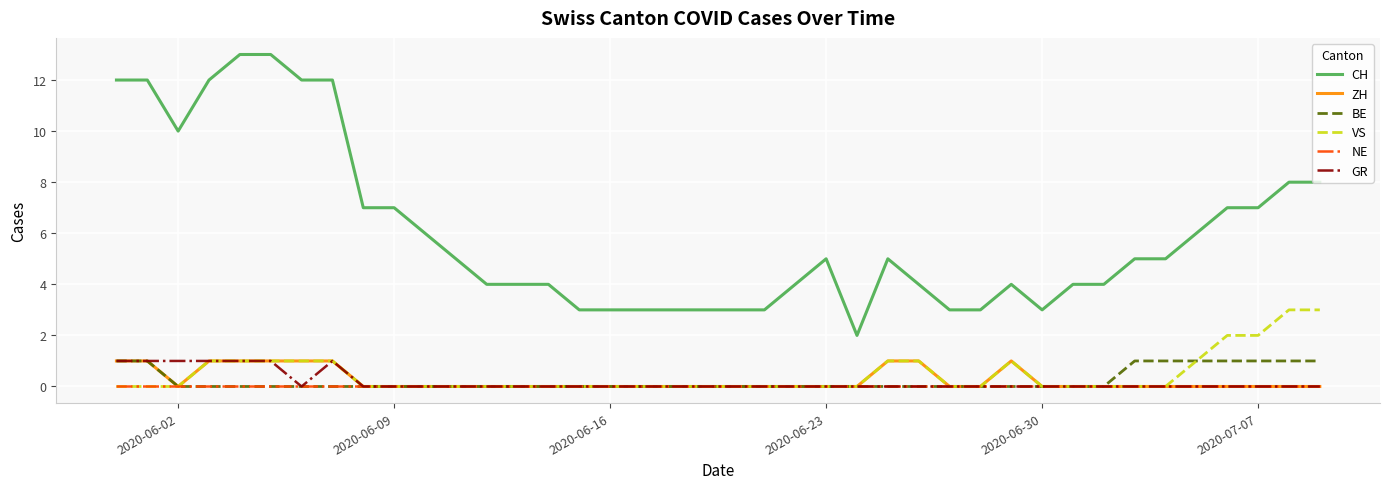

Does the chart display data point markers on the line(s)?

No